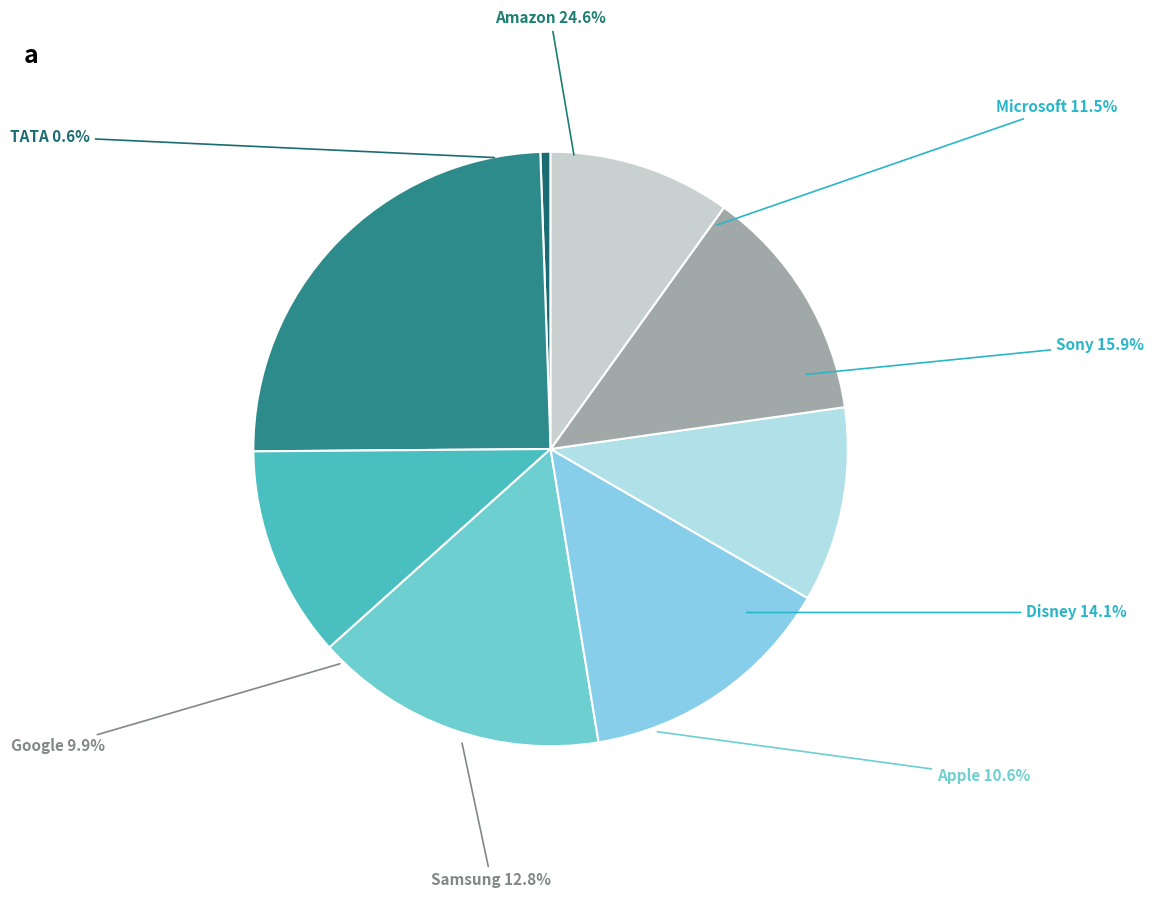

True or false: Samsung accounts for 13% of the total.

True